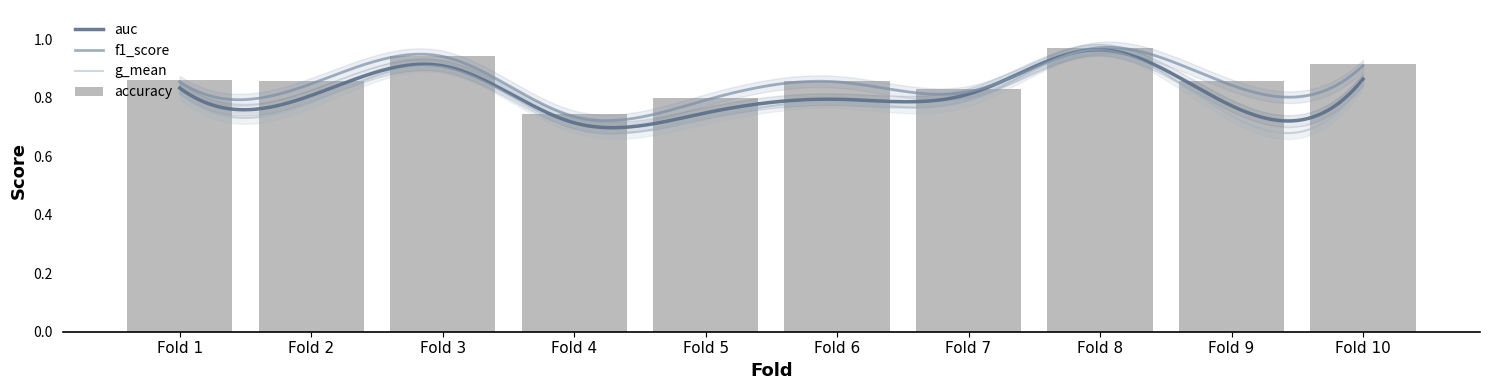

Which series has the largest total across all categories?

accuracy